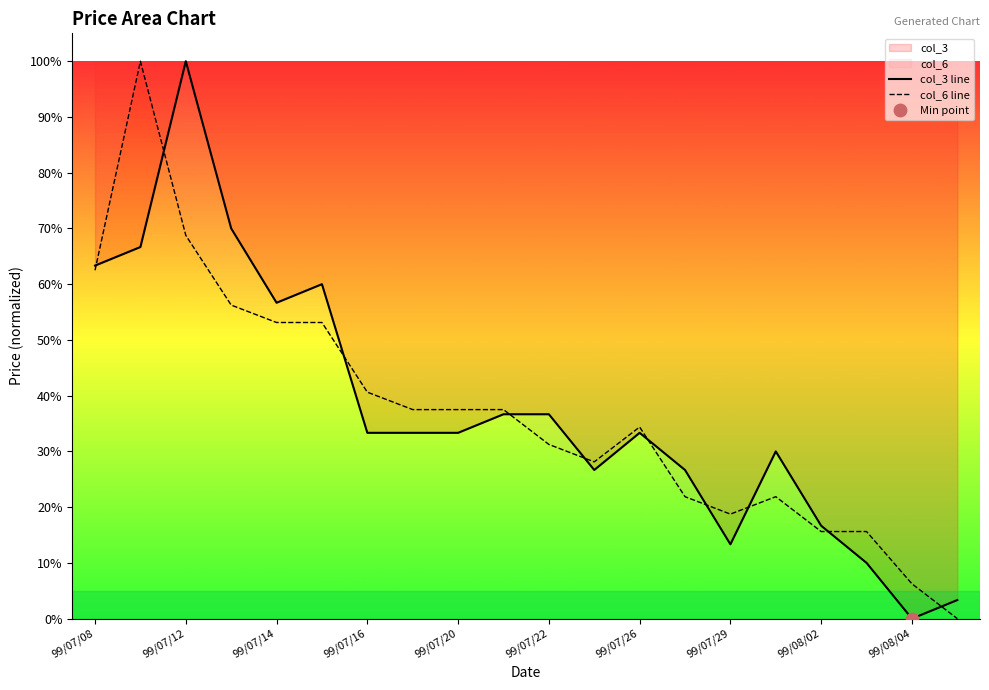

What are all the series names shown in the legend?

col_3 line, col_6 line